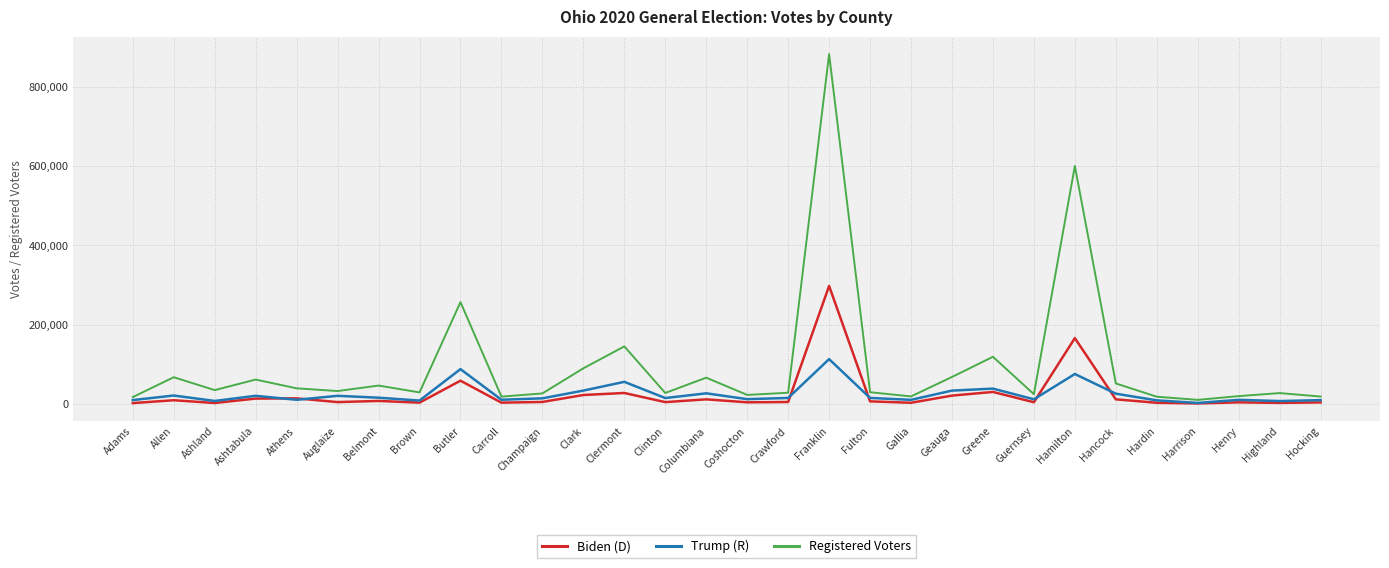

What is the greatest value displayed?

882635